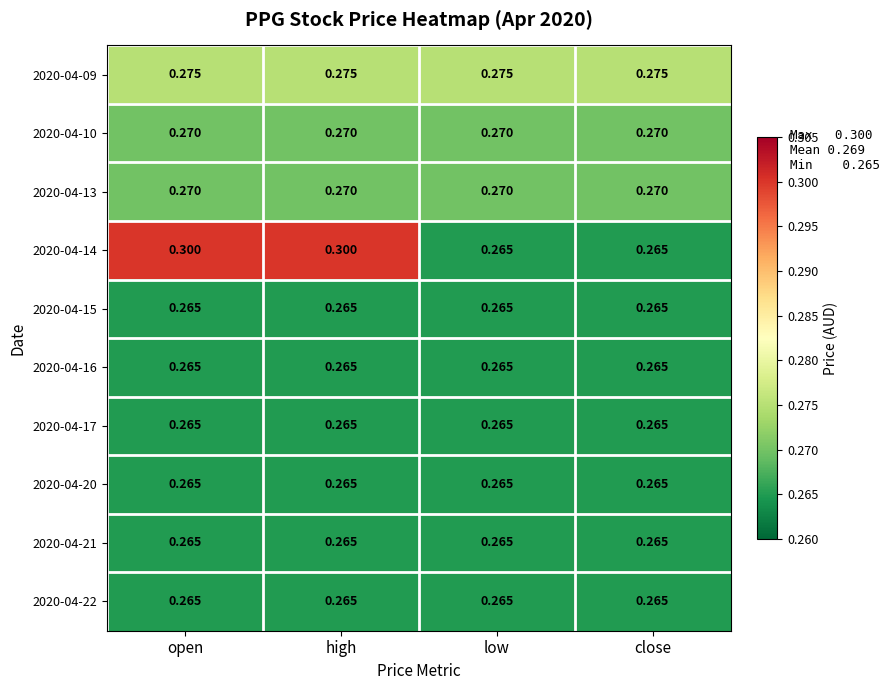

Is the value of 2020-04-10 at high greater than the value of 2020-04-20 at high?

Yes